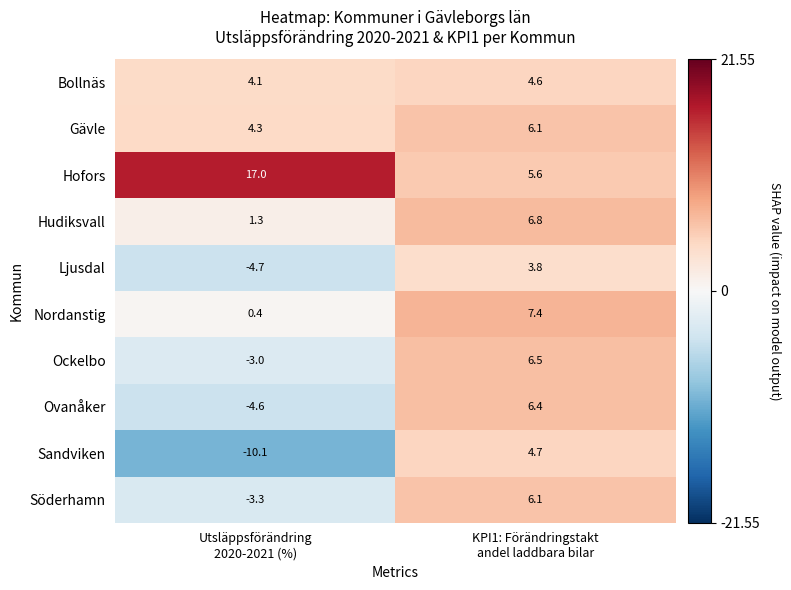

What is the maximum value shown in the chart?

17.0